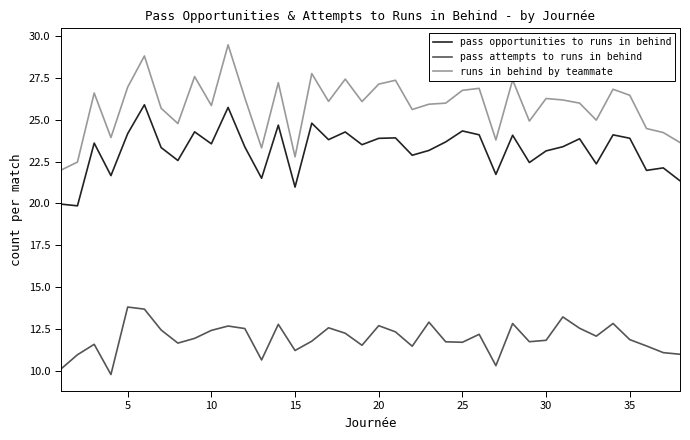

Which series has the largest total across all categories?

runs in behind by teammate